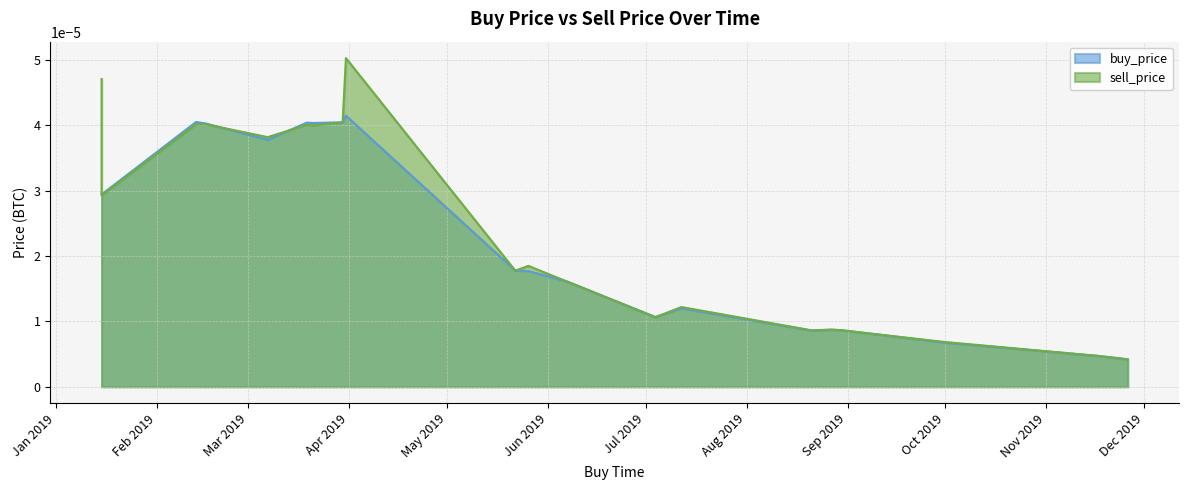

At 2019-07-04, list the series in order from largest to smallest.

buy_price, sell_price